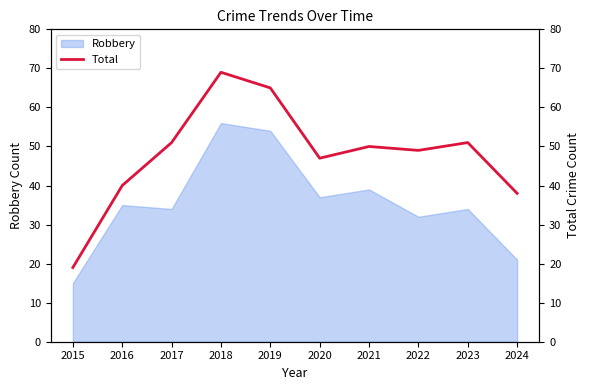

What is the change in value from 2019 to 2024?

-27